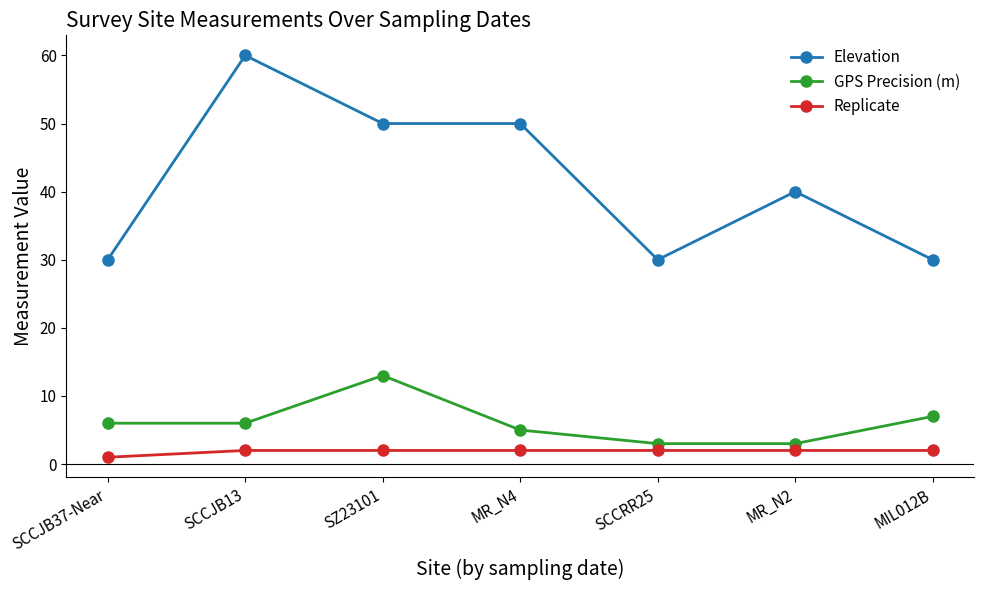

The value of Elevation at SCCJB37-Near is 30. True or false?

True